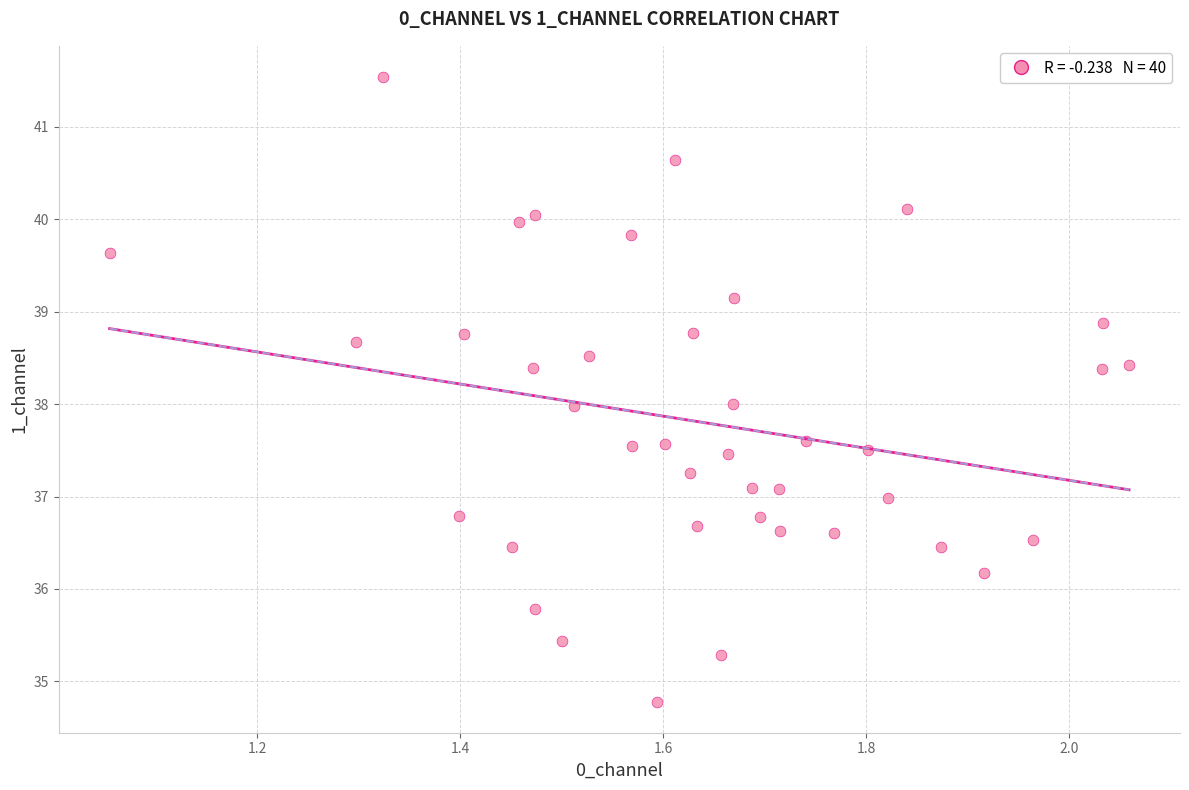

What is the range of X values (max minus min)?

1.0